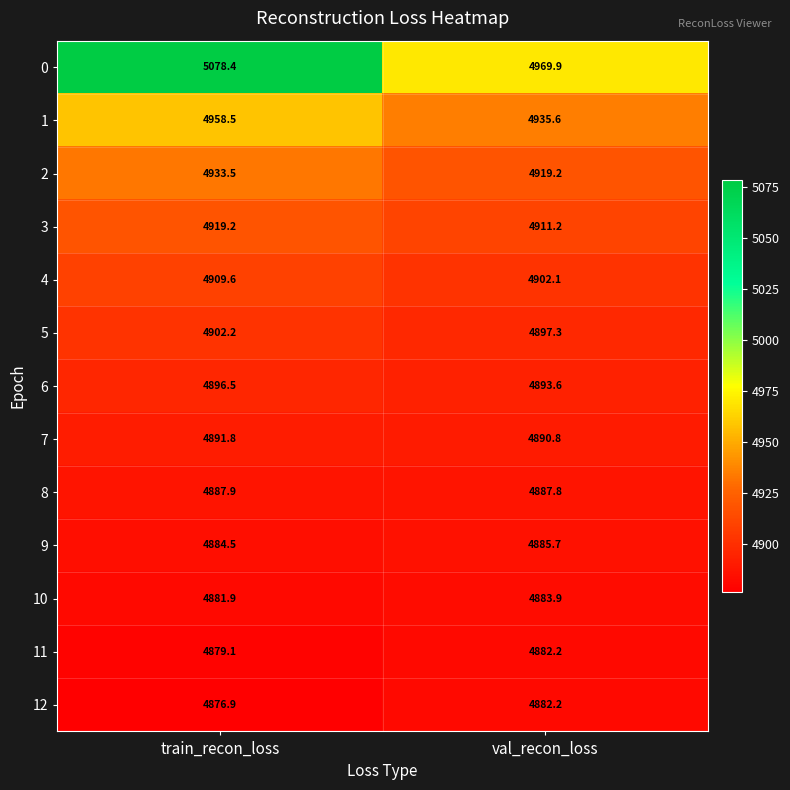

List the labels in order of 2 value, largest first.

train_recon_loss, val_recon_loss